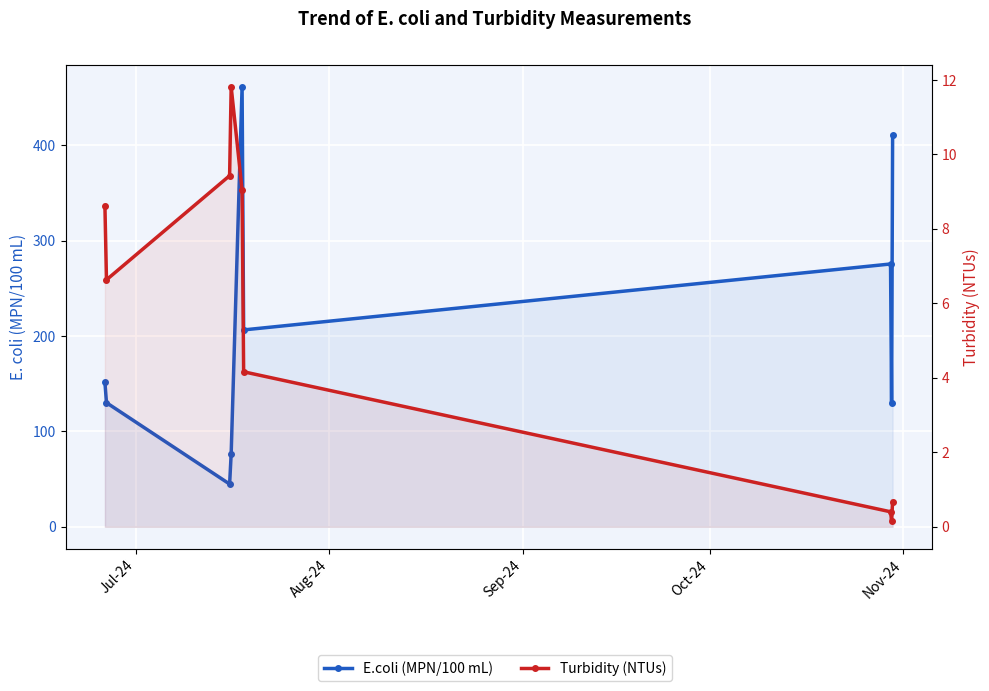

Is the value of Turbidity (NTUs) at 5 greater than the value of E.coli (MPN/100 mL) at 7?

No